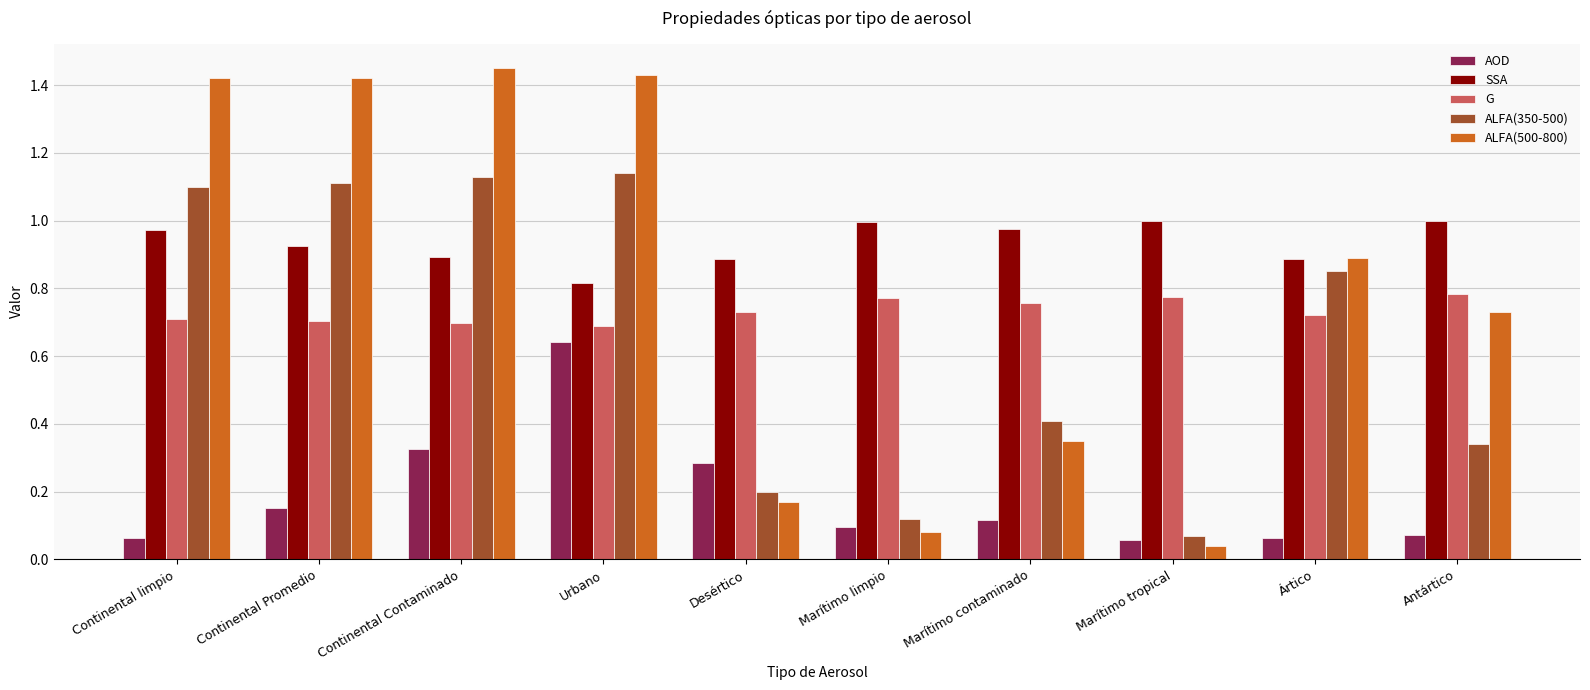

True or false: AOD has a value of 1.0 at Urbano.

False